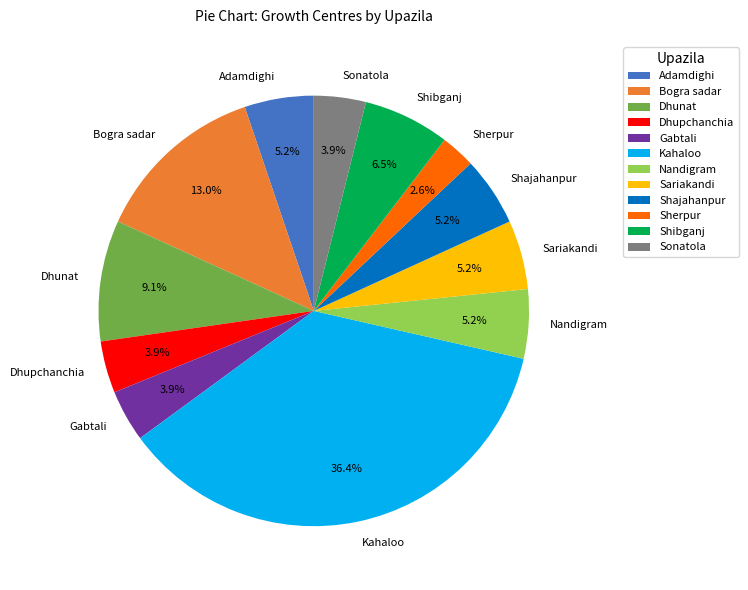

Is it true that Shajahanpur is 1% of the pie?

False